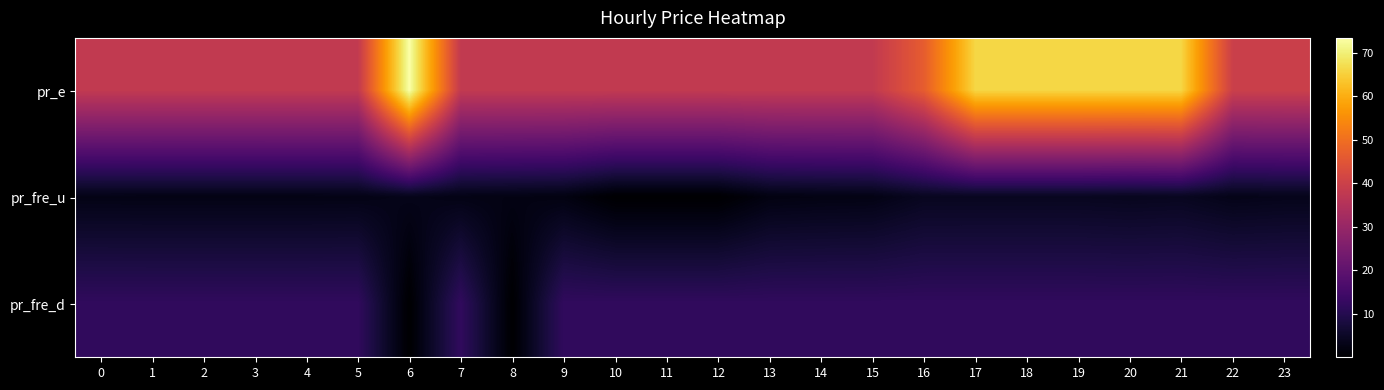

Between 15 and 2, which is larger?

15